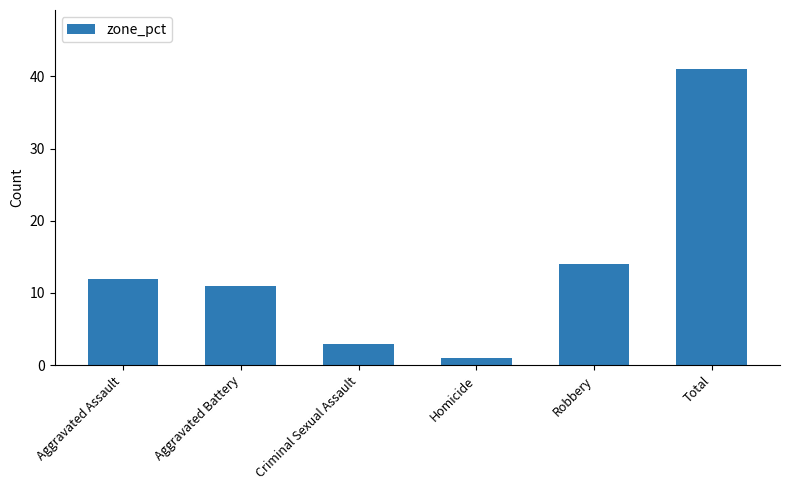

Read the value at Robbery.

14